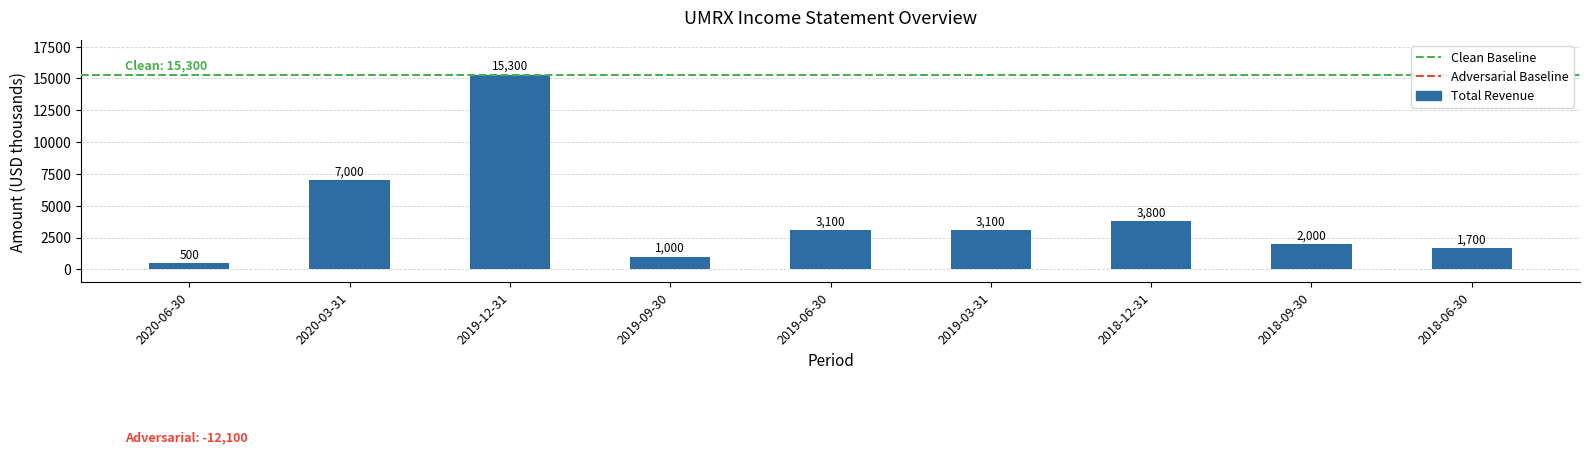

Is it true that the value at 2019-09-30 is 1000?

True